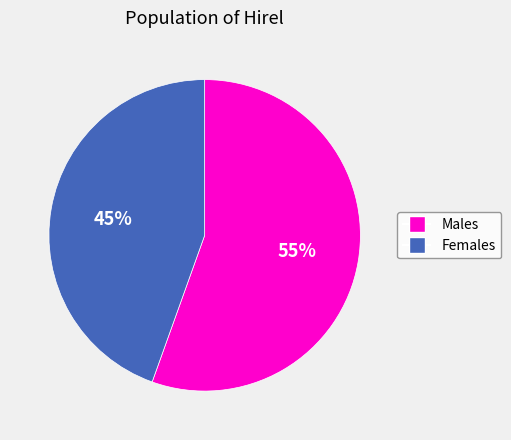

Is there a majority slice in this chart?

Yes